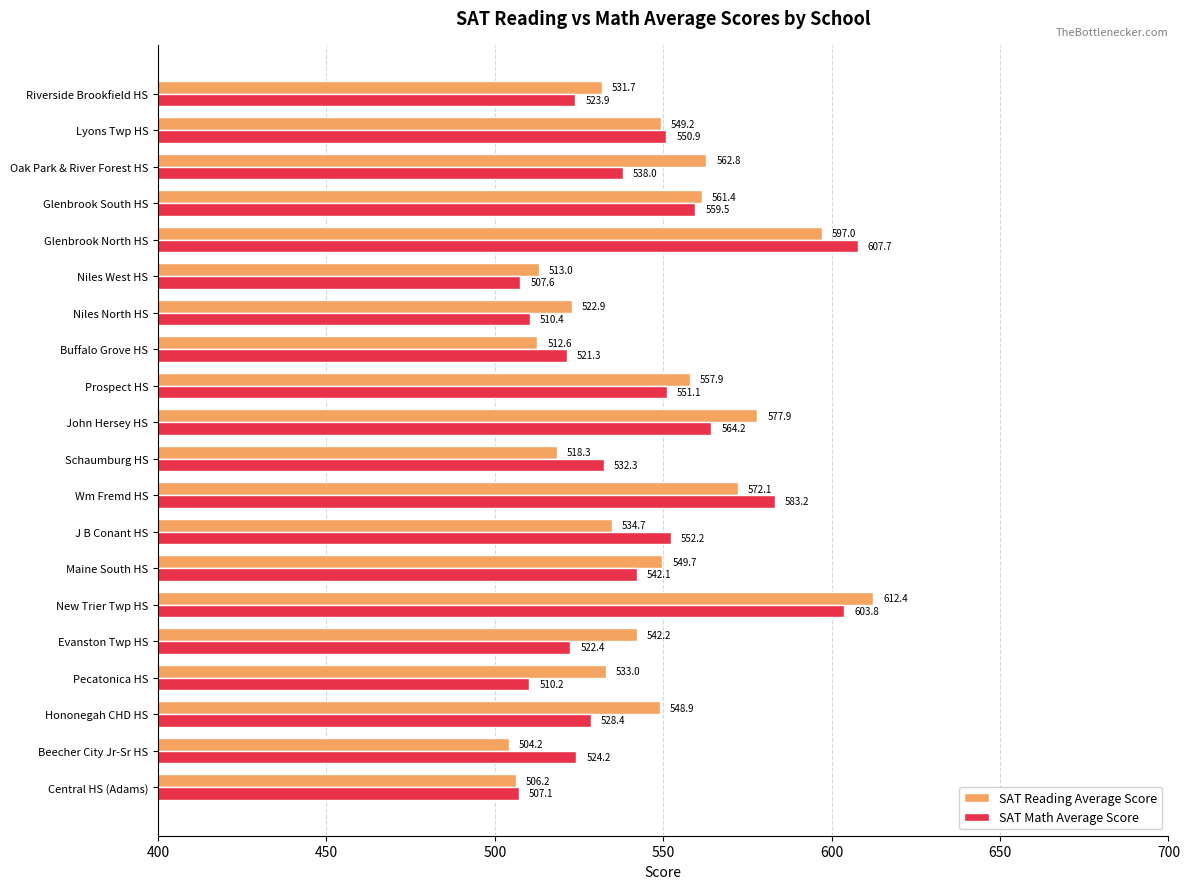

Where is SAT Math Average Score nearest to the value 557?

Glenbrook South HS